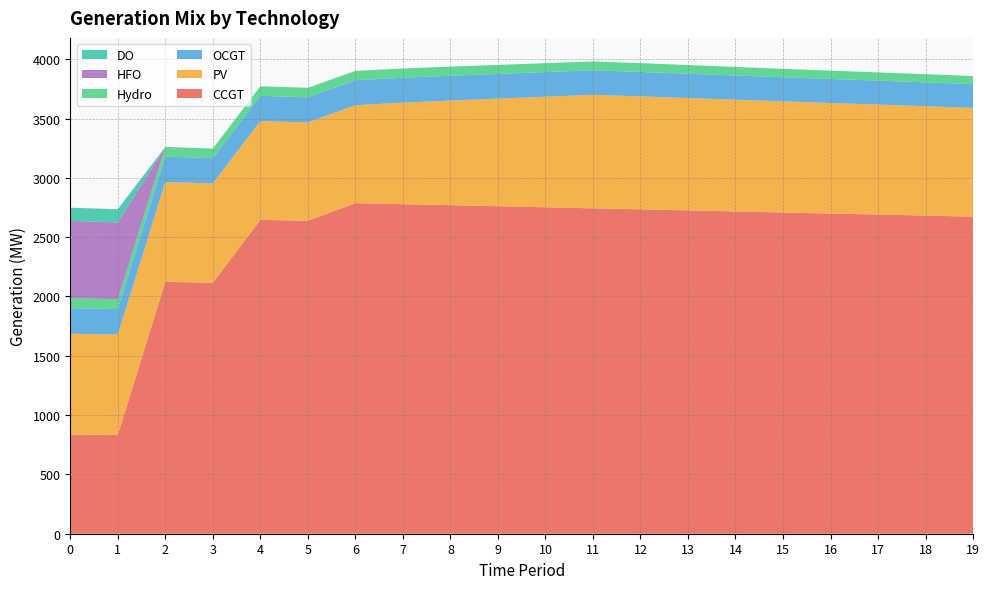

Reading left to right, extract all data points from this chart.

CCGT: 0=836	1=833	2=2123	3=2116	4=2646	5=2638	6=2787	7=2778	8=2770	9=2761	10=2752	11=2743	12=2735	13=2726	14=2717	15=2708	16=2699	17=2691	18=2682	19=2673
PV: 0=850	1=846	2=842	3=837	4=833	5=829	6=825	7=856	8=882	9=907	10=932	11=957	12=952	13=947	14=942	15=937	16=932	17=927	18=922	19=917
OCGT: 0=216	1=215	2=214	3=213	4=213	5=212	6=211	7=210	8=209	9=208	10=208	11=207	12=206	13=205	14=204	15=203	16=203	17=202	18=201	19=200
Hydro: 0=84	1=83	2=82	3=81	4=80	5=80	6=79	7=78	8=77	9=76	10=75	11=74	12=74	13=73	14=72	15=71	16=70	17=69	18=69	19=68
HFO: 0=651	1=648	2=0	3=0	4=0	5=0	6=0	7=0	8=0	9=0	10=0	11=0	12=0	13=0	14=0	15=0	16=0	17=0	18=0	19=0
DO: 0=111	1=111	2=0	3=0	4=0	5=0	6=0	7=0	8=0	9=0	10=0	11=0	12=0	13=0	14=0	15=0	16=0	17=0	18=0	19=0